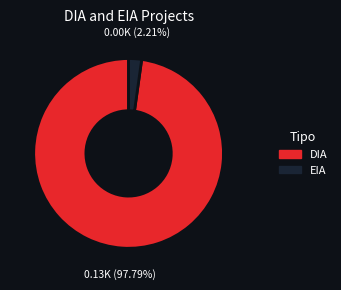

Rank the categories by value from highest to lowest.

DIA, EIA